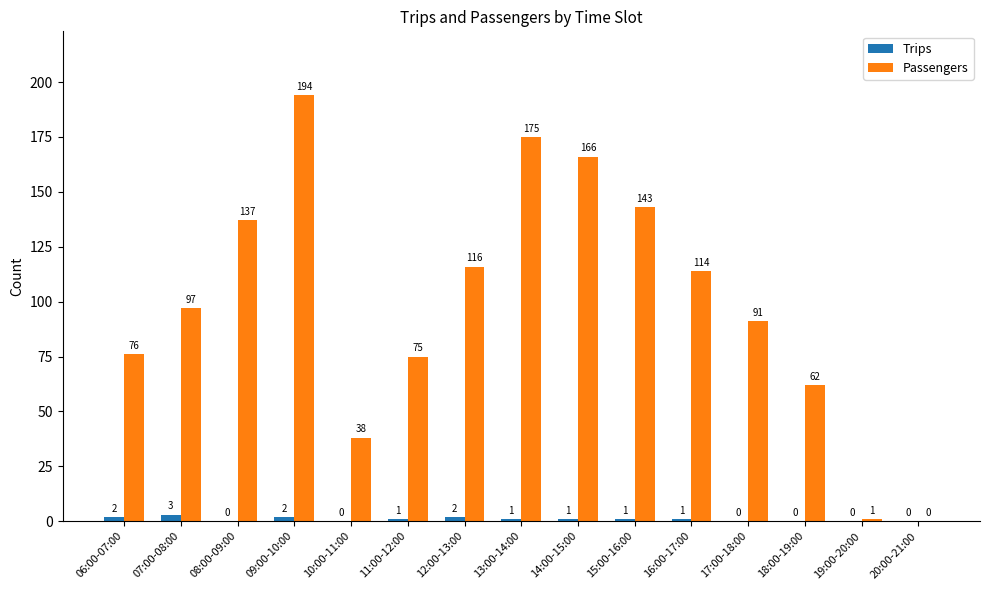

Is it true that Passengers equals 32 at 07:00-08:00?

False